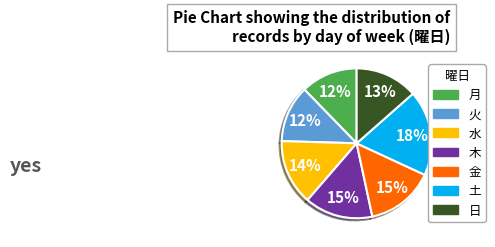

Count the number of slices in the pie.

7